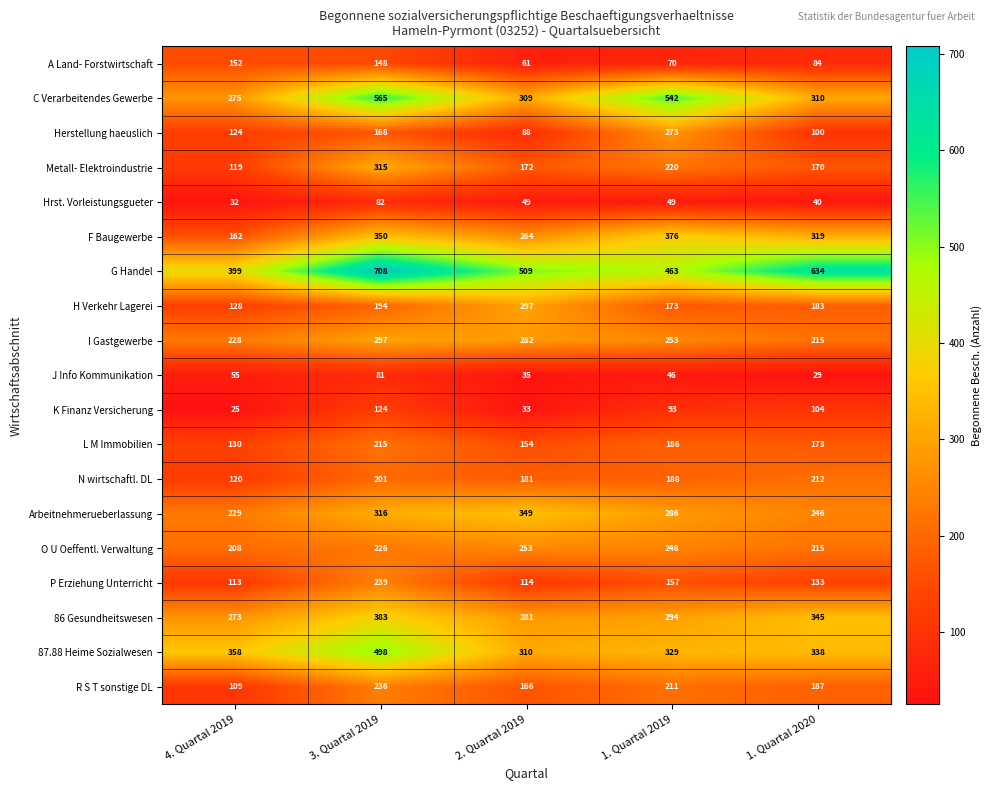

What is the difference between the maximum and minimum values in the I Gastgewerbe series?

82